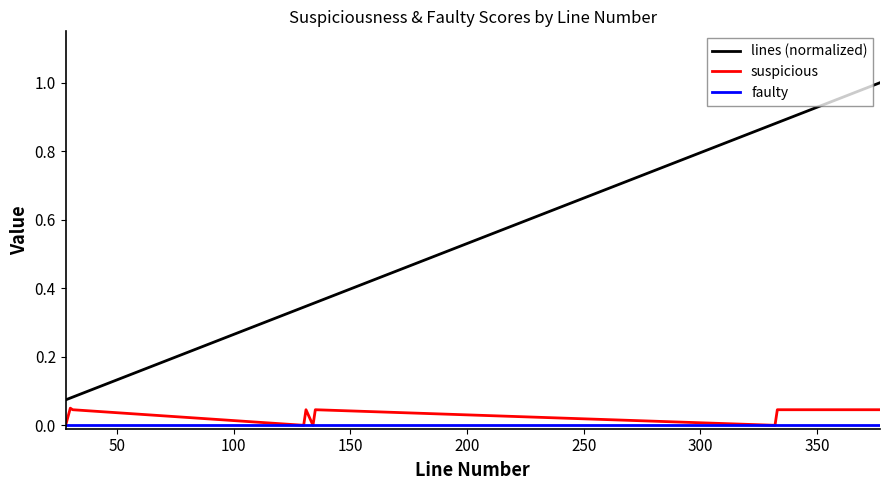

Which series has the largest range (max minus min)?

lines (normalized)